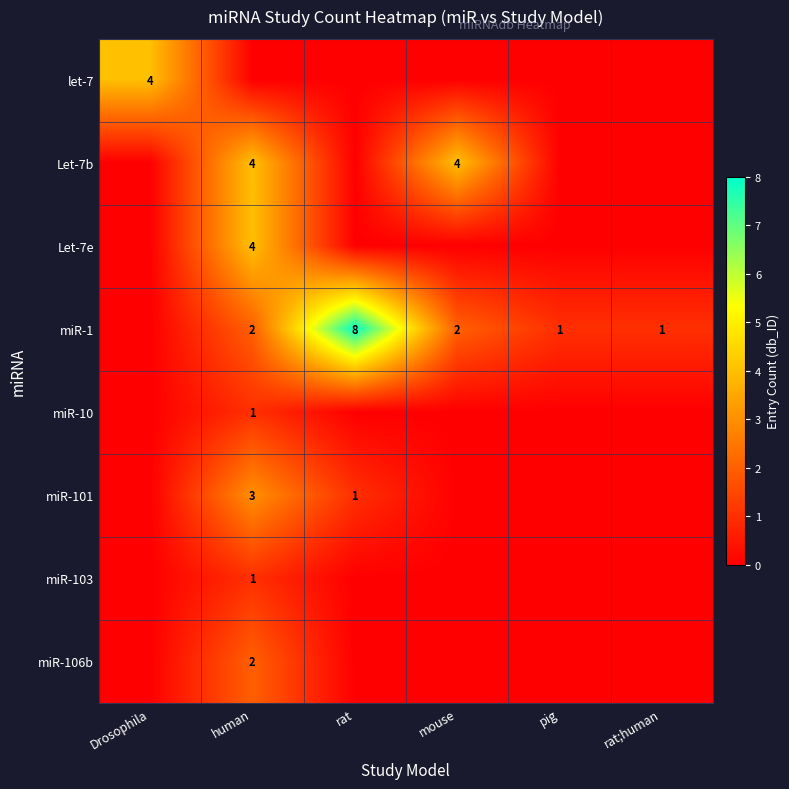

The miR-1 series shows 2 at mouse. True or false?

True